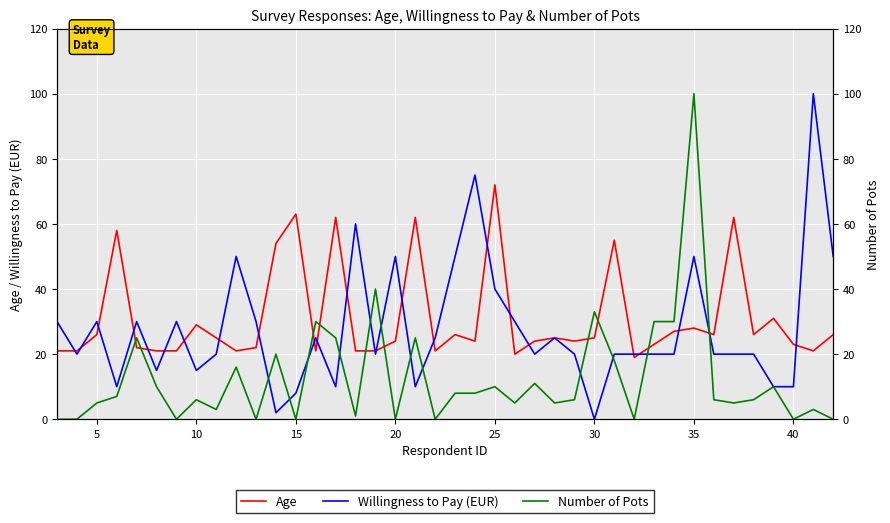

Between 27 and 13, which is larger?

27